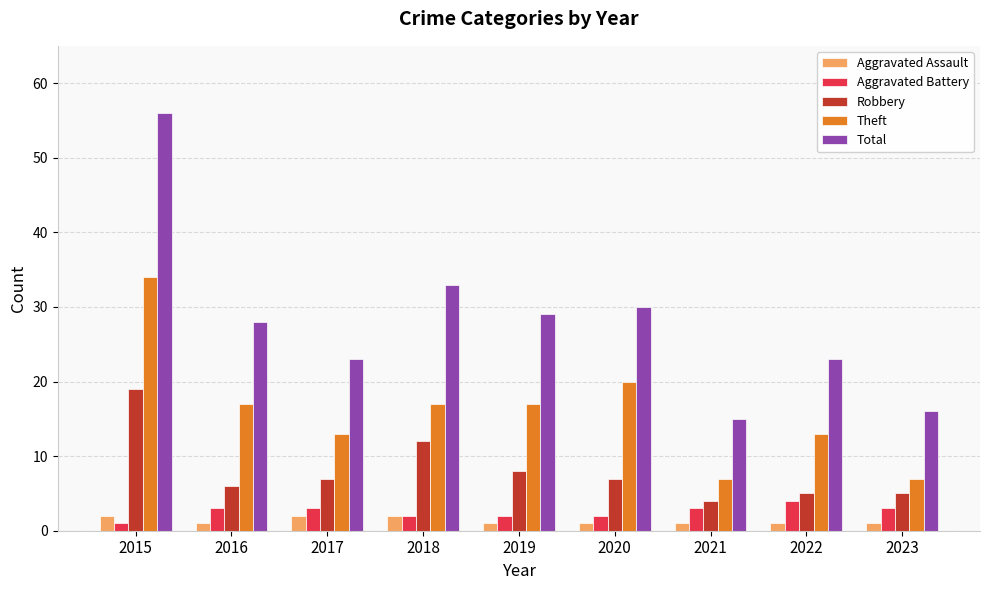

What is the sum of the Robbery values at 2015 and 2023?

24